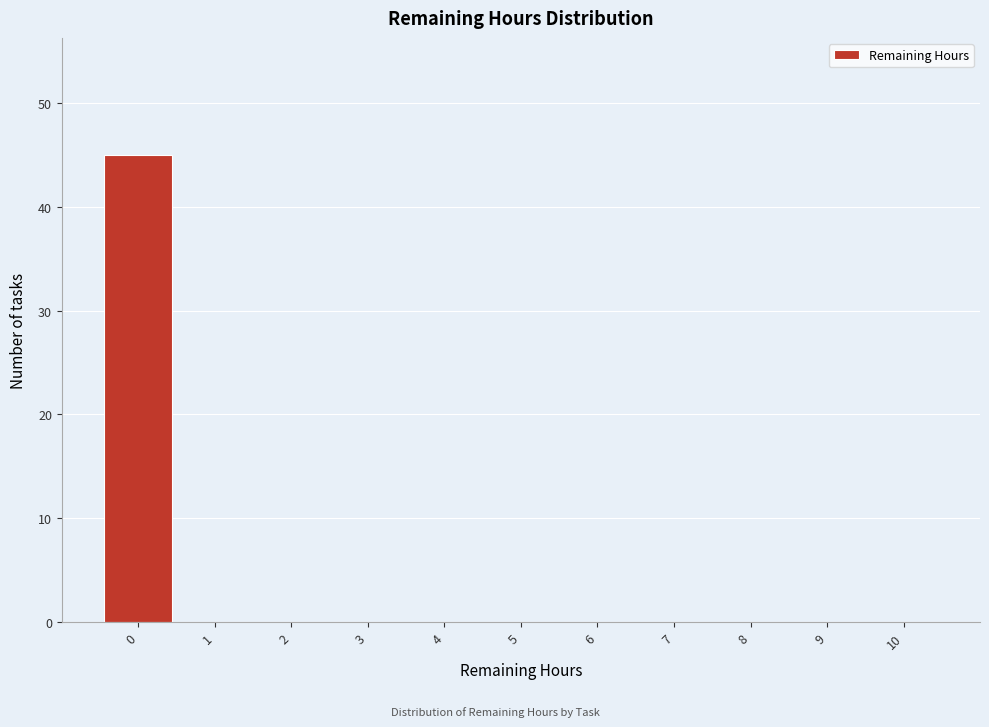

Reading left to right, extract all data points from this chart.

0=45	1=0	2=0	3=0	4=0	5=0	6=0	7=0	8=0	9=0	10=0